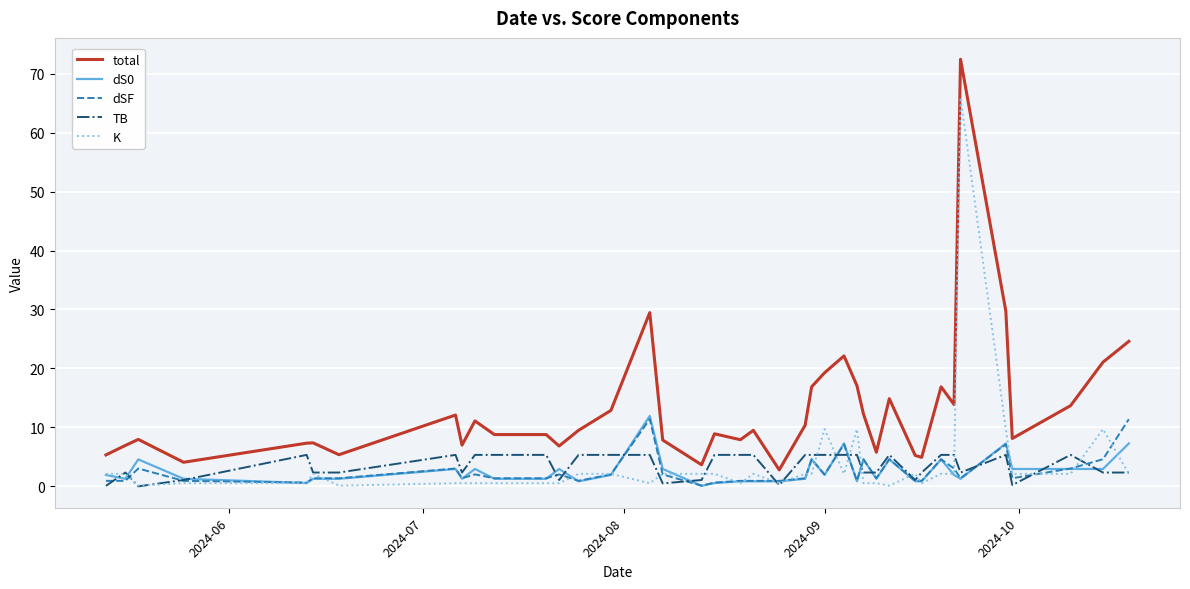

Which series has the largest range (max minus min)?

total